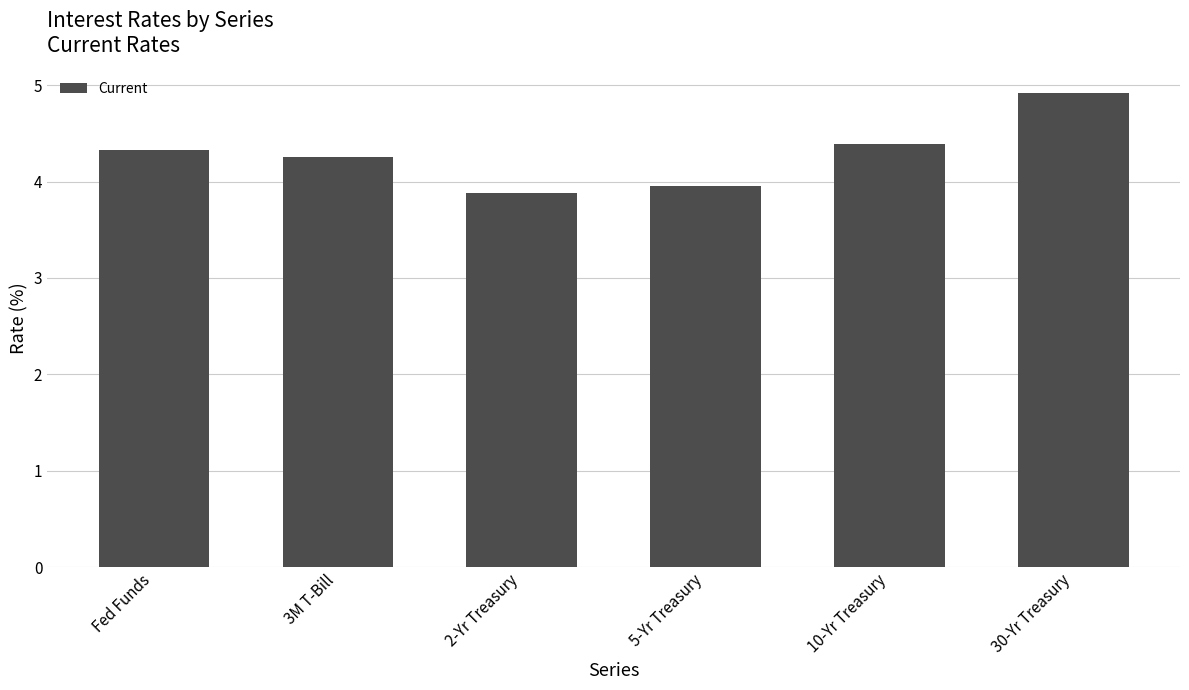

What is the label of the 5th bar from the right?

3M T-Bill